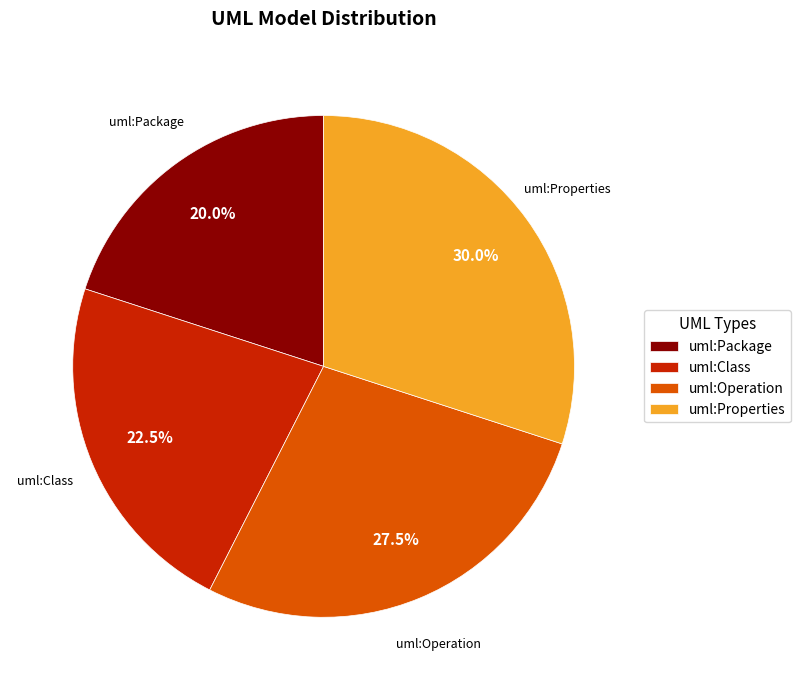

Combined, what portion of the pie is uml:Operation and uml:Properties?

57.5%